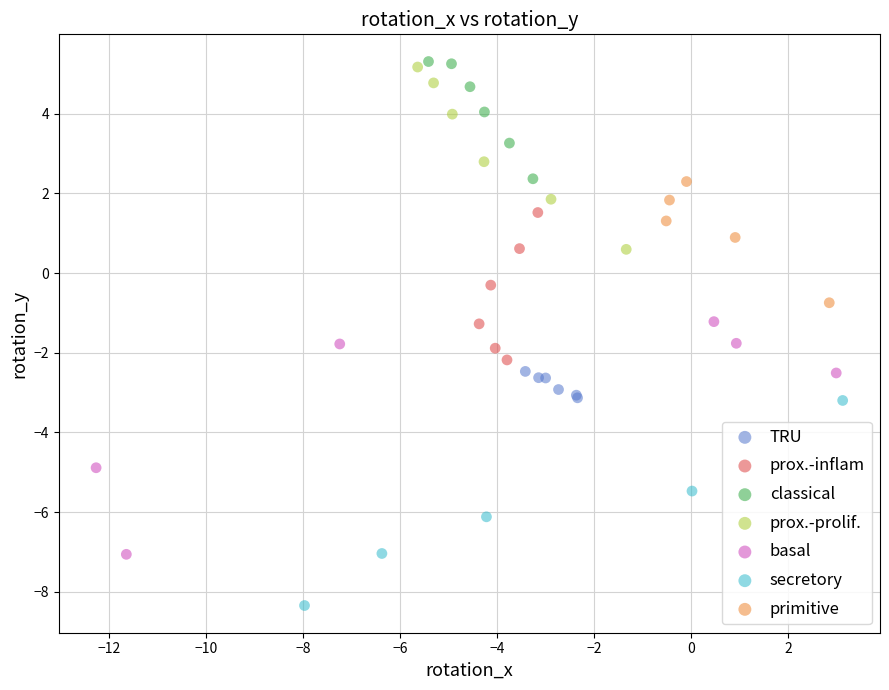

Which series contains the lowest Y value?

secretory